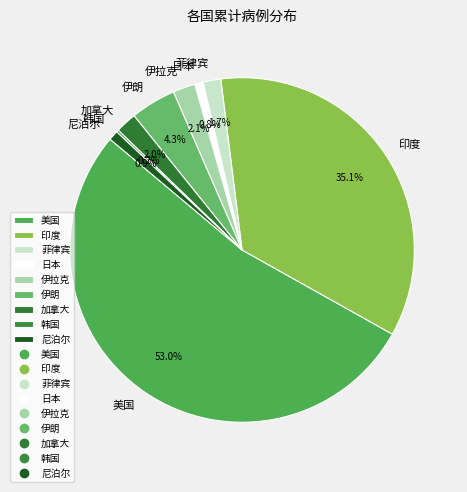

Is the sum of 菲律宾 and 尼泊尔 greater than half?

No